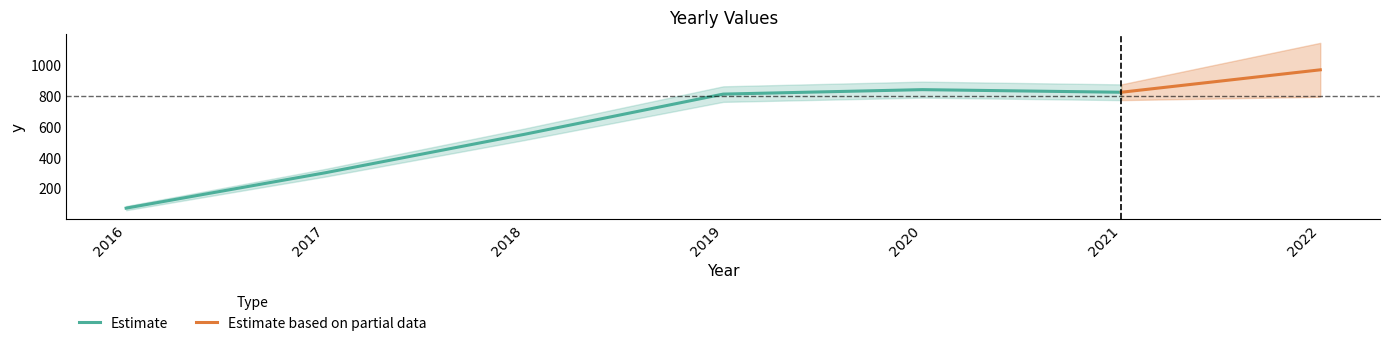

What is the difference between the second highest and minimum values?

771